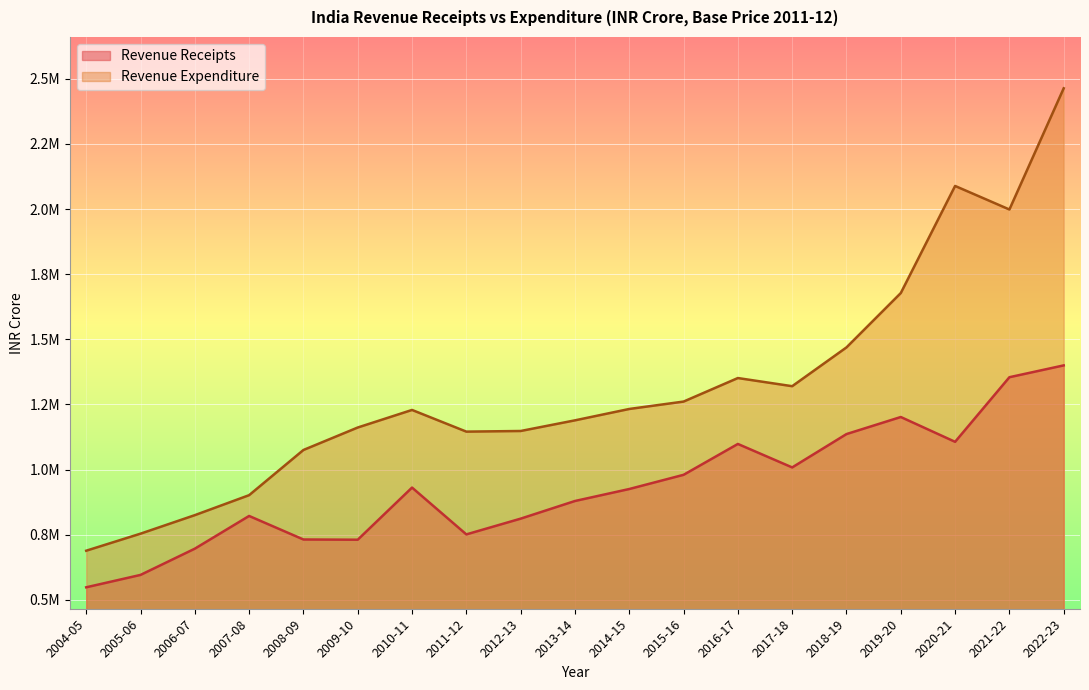

True or false: Revenue Expenditure has a value of 1468989.1 at 2018-19.

True